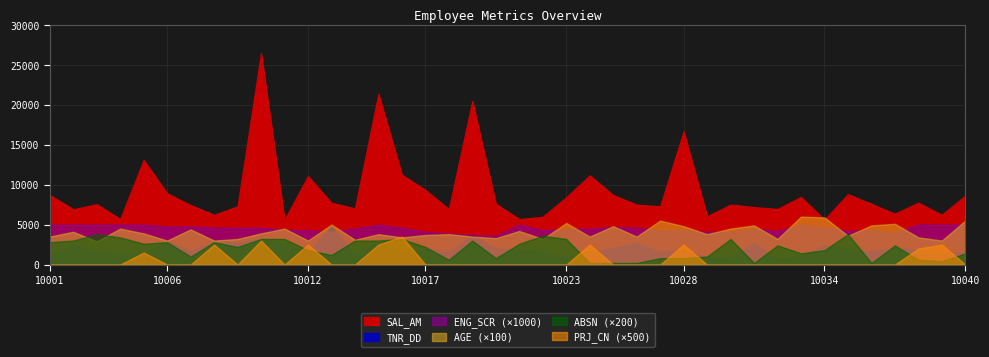

Where does the ENG_SCR series first go above 4?

10001